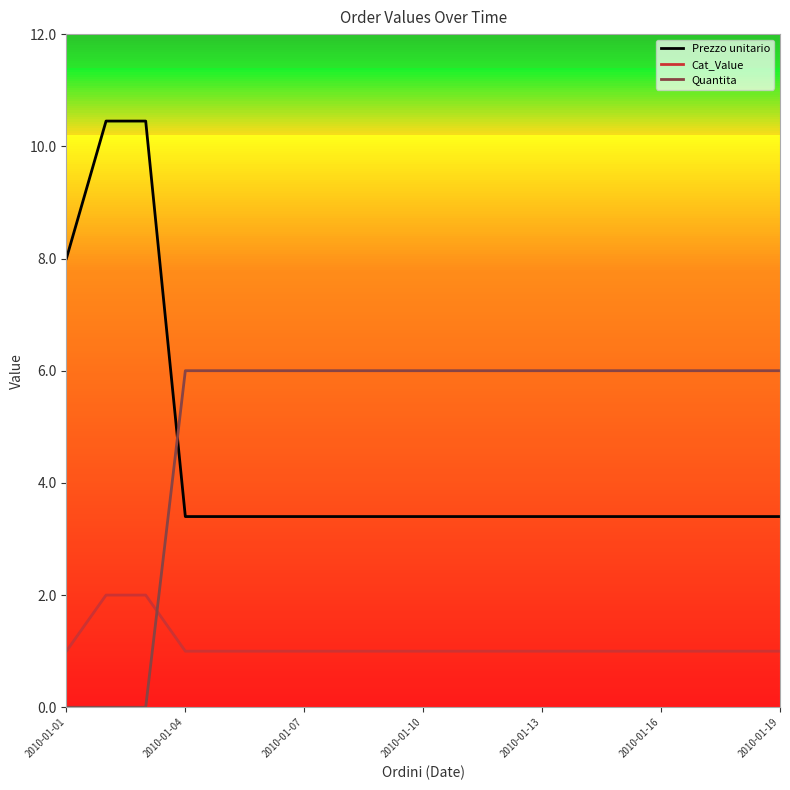

Rank the series by their average value, from highest to lowest.

Quantita, Prezzo unitario, Cat_Value